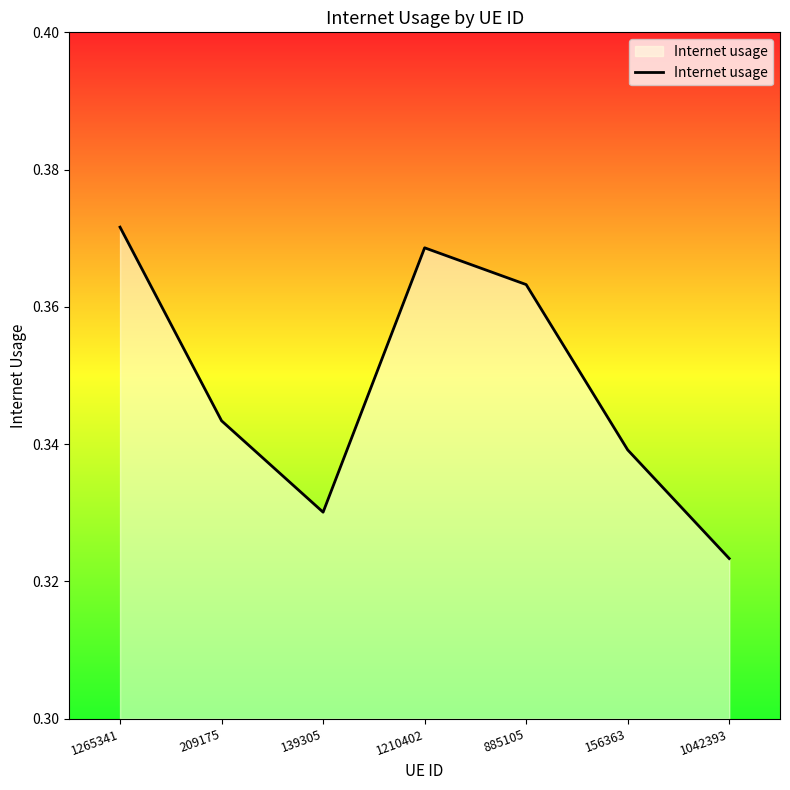

Rank the categories by value from lowest to highest.

1042393, 139305, 156363, 209175, 885105, 1210402, 1265341